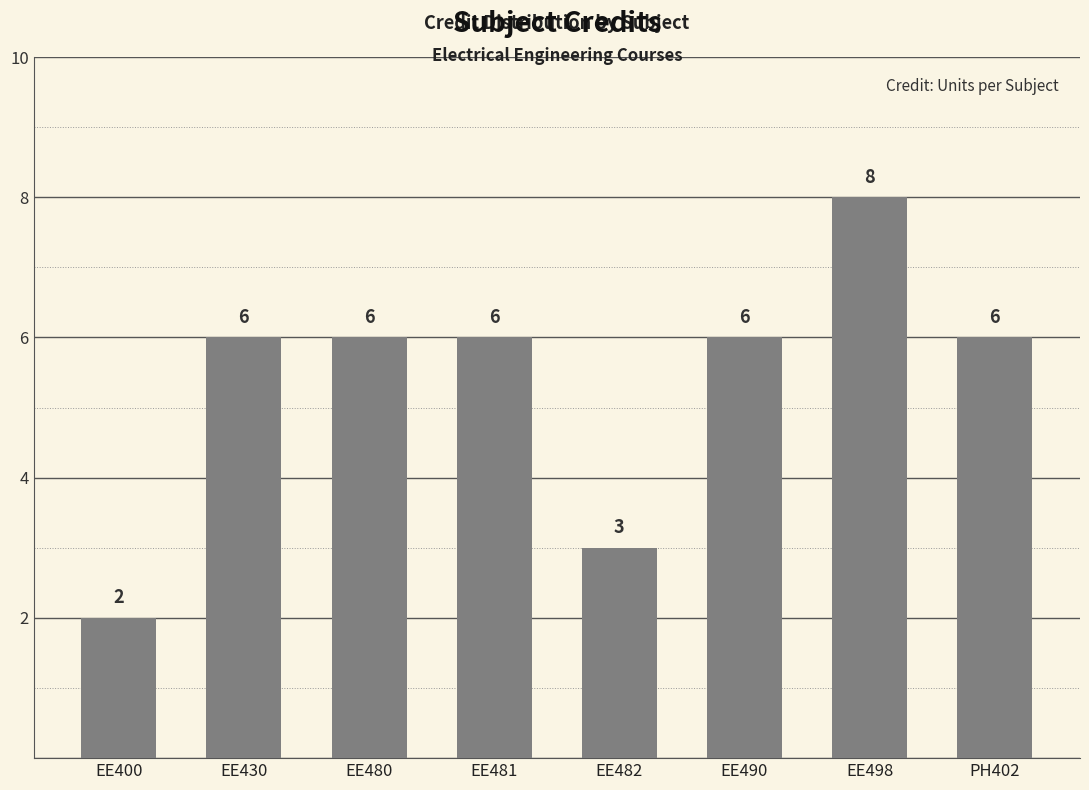

How many distinct data groups are displayed?

1